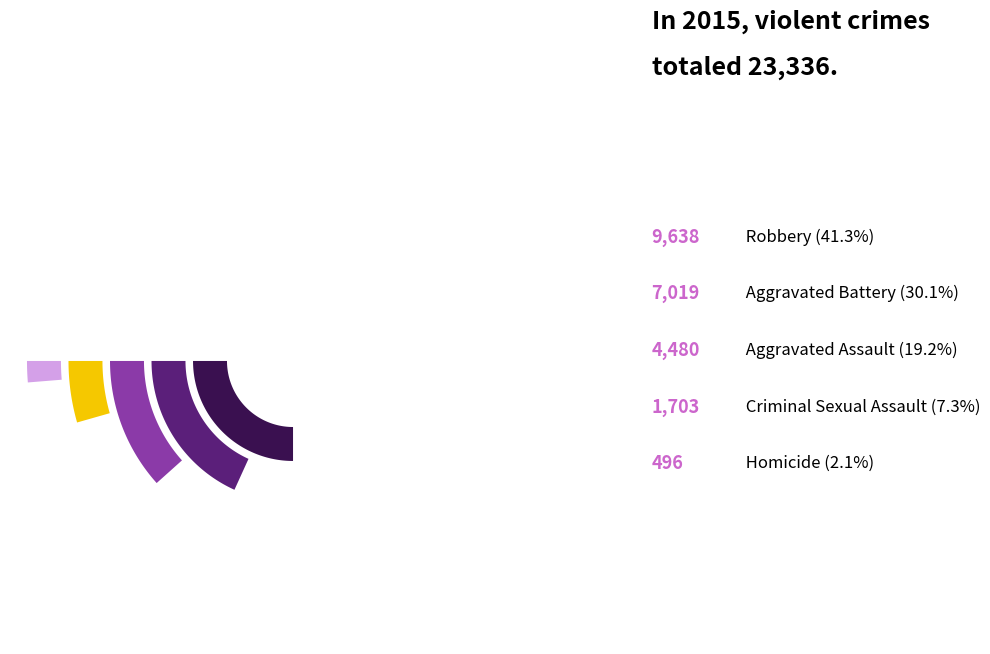

True or false: Criminal Sexual Assault accounts for 7% of the total.

True